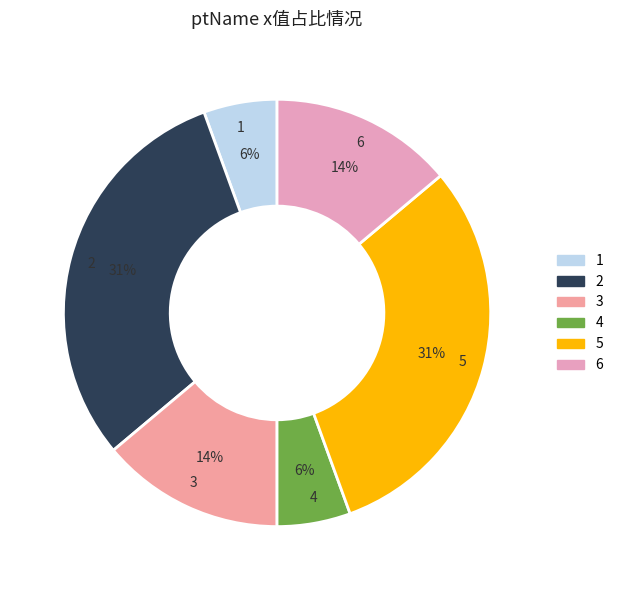

To the nearest percent, what portion does 1 represent?

6%